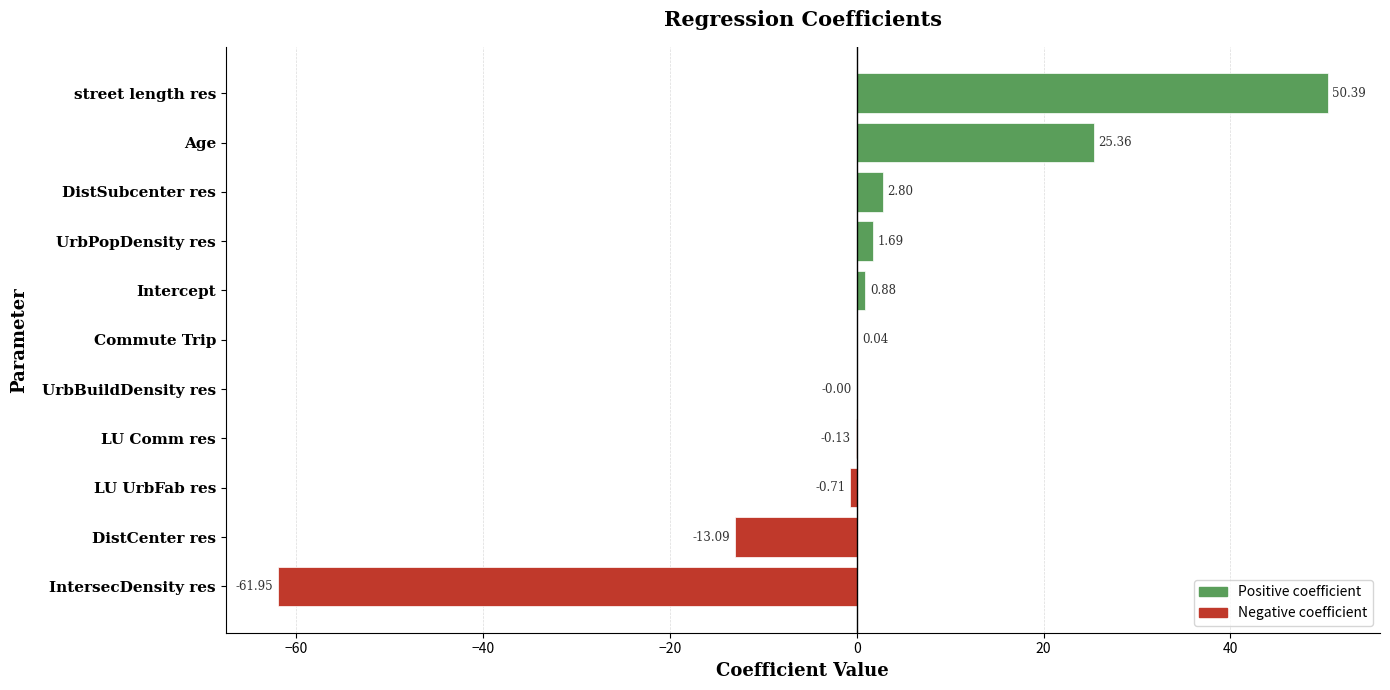

At which label is the value closest to -5?

LU UrbFab res